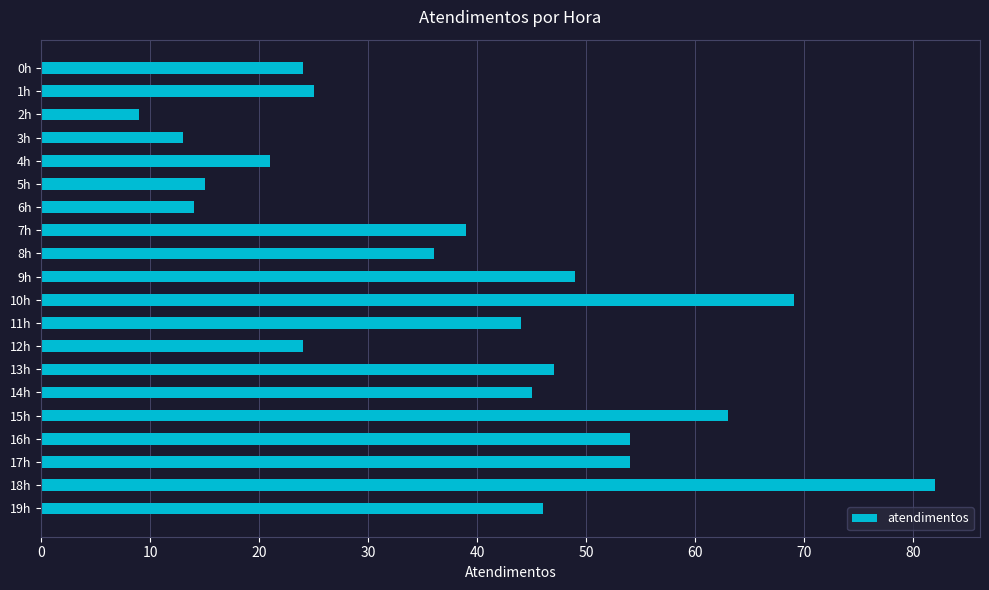

What is the ratio of the value at 4h to the value at 9h?

0.4